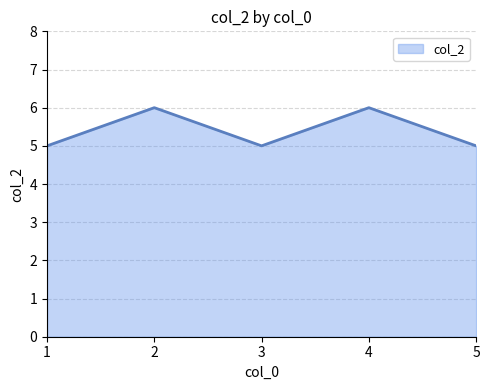

What is the sum of all values?

27